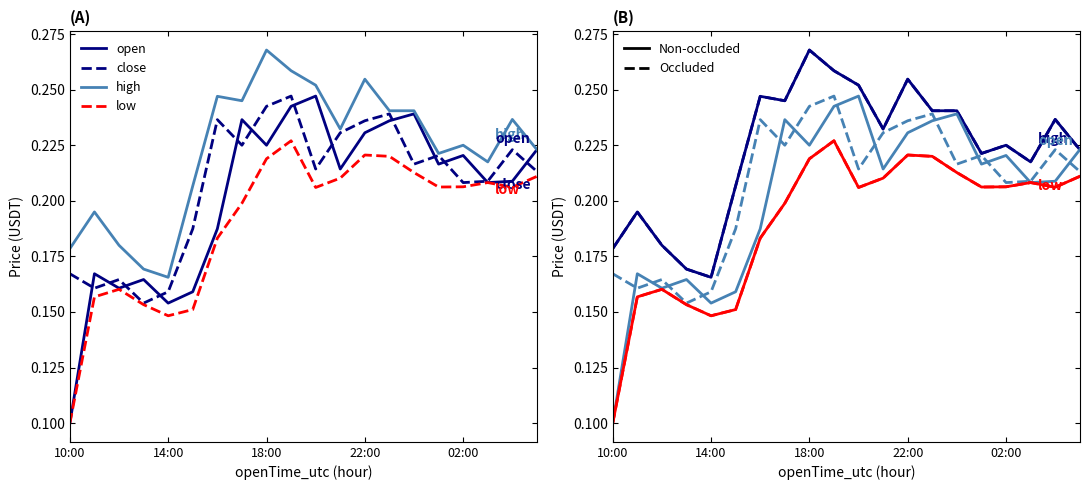

Rank the series by their average value, from highest to lowest.

high, close, open, low